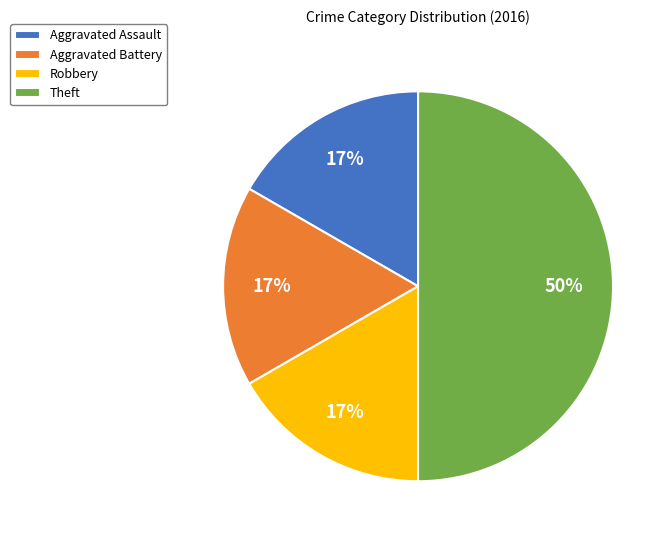

To the nearest percent, what percentage of the pie is Theft?

50%